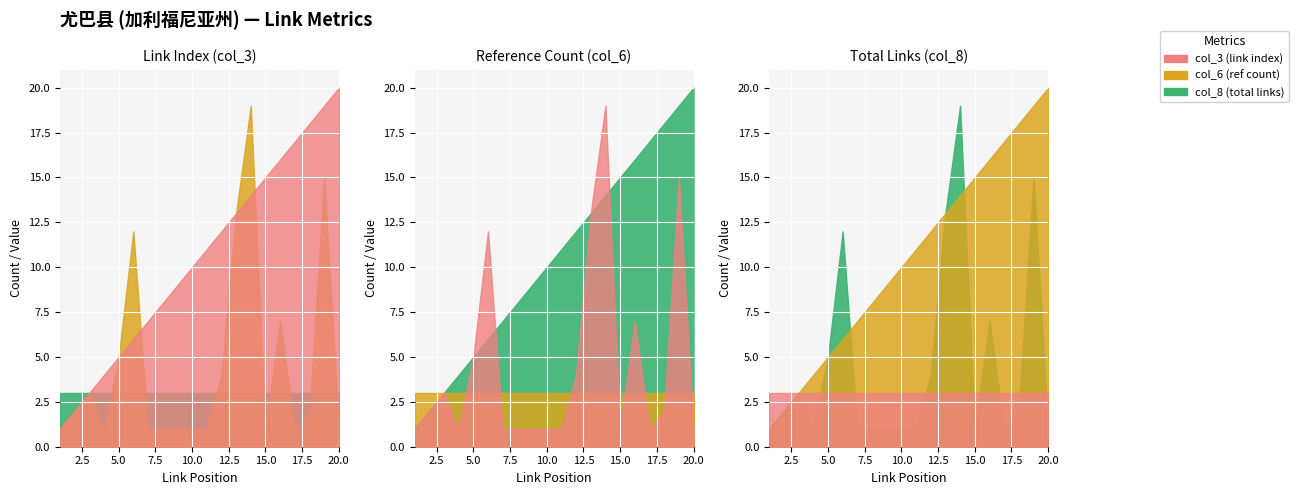

Reading left to right, transcribe all the data shown in this chart.

col_3 (link index): 1=1	2=2	3=3	4=4	5=5	6=6	7=7	8=8	9=9	10=10	11=11	12=12	13=13	14=14	15=15	16=16	17=17	18=18	19=19	20=20
col_6 (ref count): 1=1	2=2	3=3	4=1	5=5	6=12	7=1	8=1	9=1	10=1	11=1	12=4	13=13	14=19	15=1	16=7	17=1	18=2	19=15	20=1
col_8 (total links): 1=3	2=3	3=3	4=3	5=3	6=3	7=3	8=3	9=3	10=3	11=3	12=3	13=3	14=3	15=3	16=3	17=3	18=3	19=3	20=3